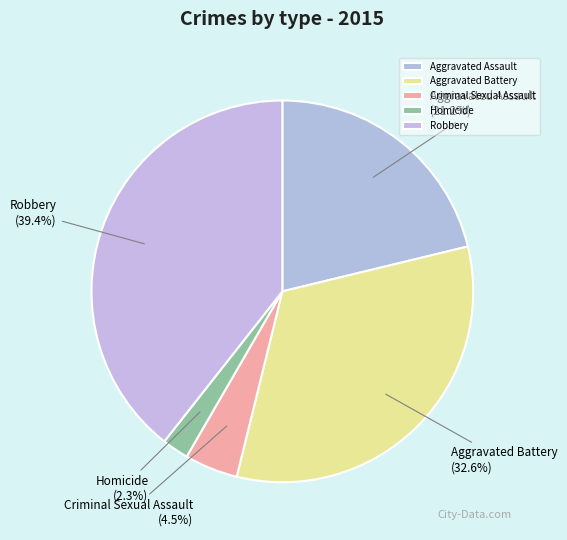

To the nearest percent, what is the difference between the Homicide and Aggravated Battery slice percentages?

30%